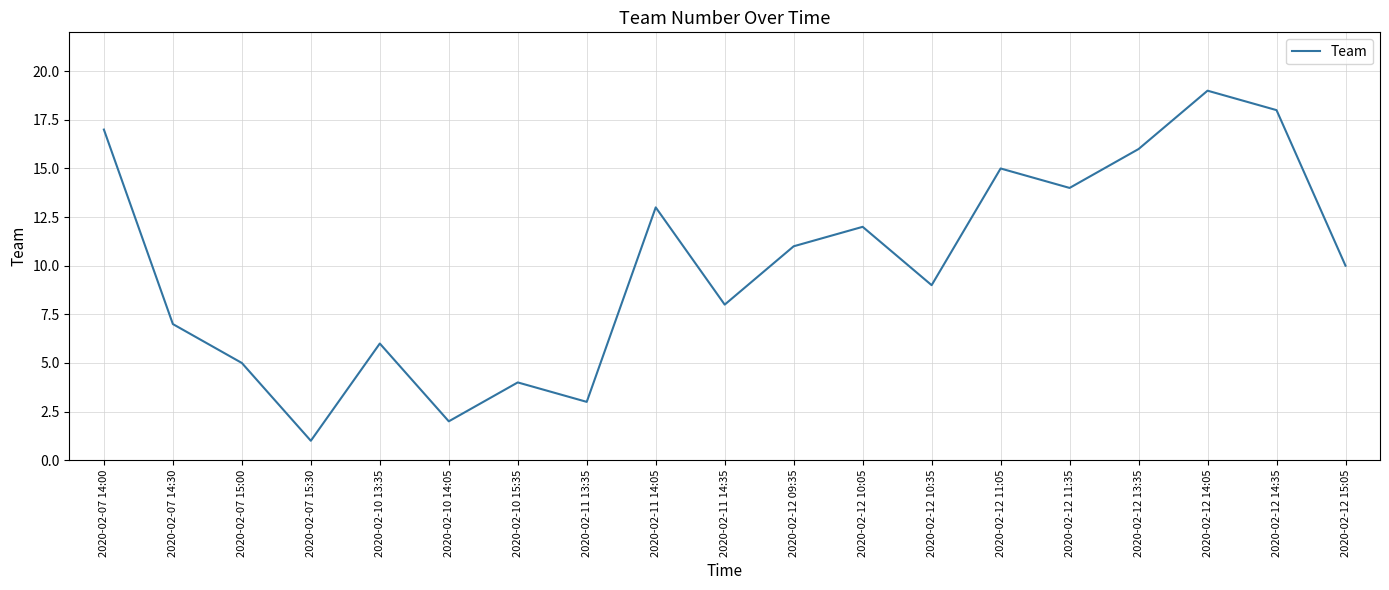

At which label does the data first exceed 10?

2020-02-07 14:00